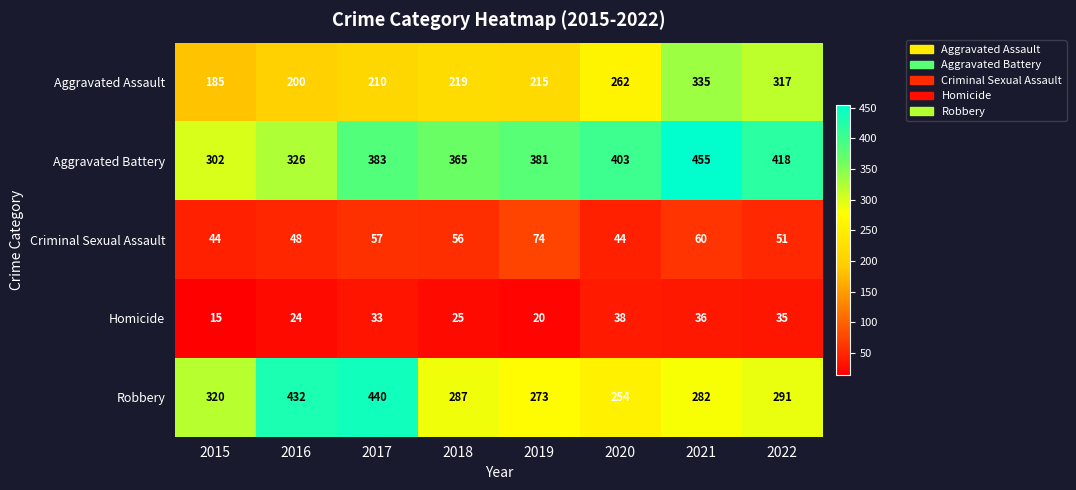

The Aggravated Battery series shows 677 at 2022. True or false?

False